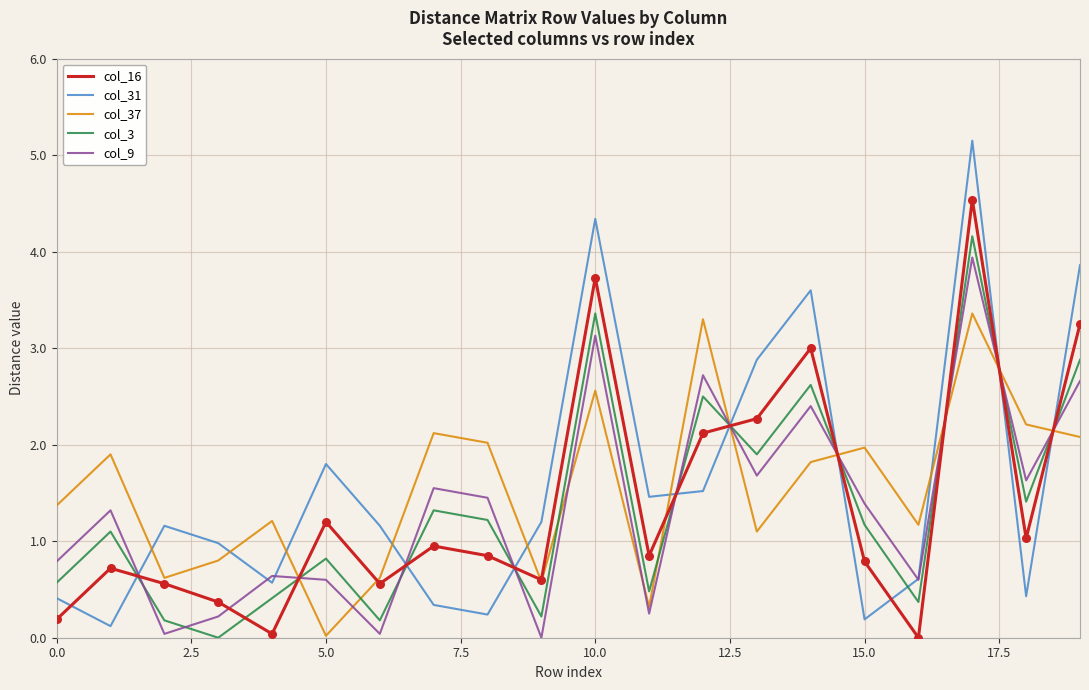

True or false: col_3 and col_9 intersect in this chart.

True